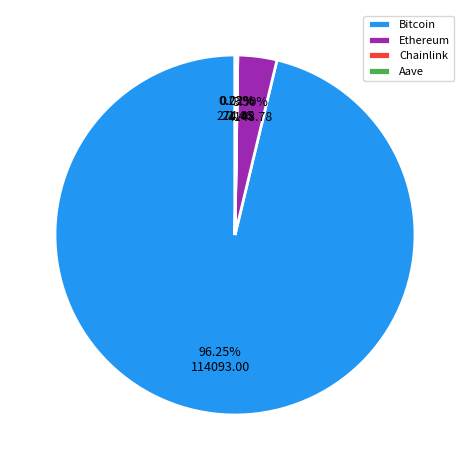

Which slice represents more than half of the pie?

Bitcoin